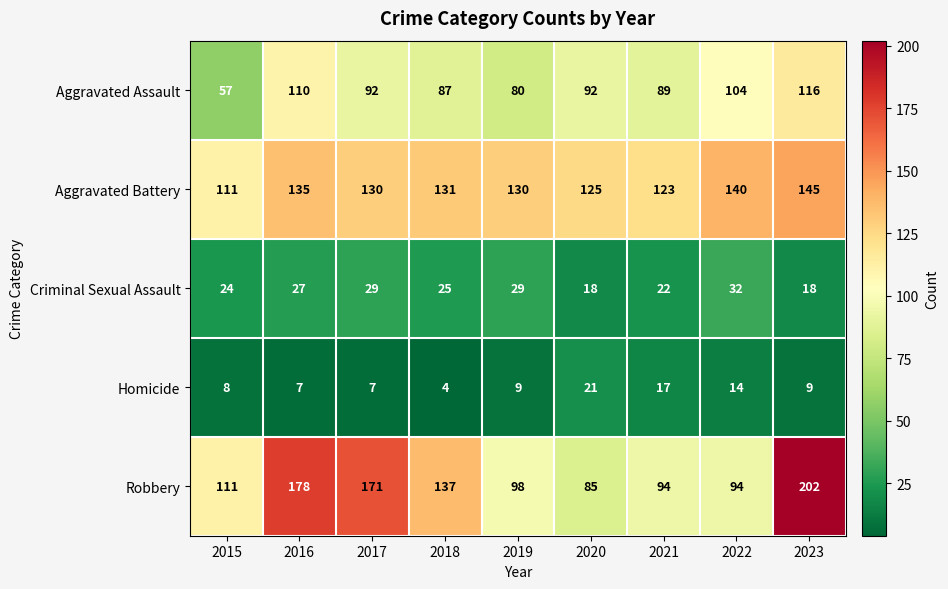

Between 2018 and 2020, which series saw the biggest shift?

Robbery